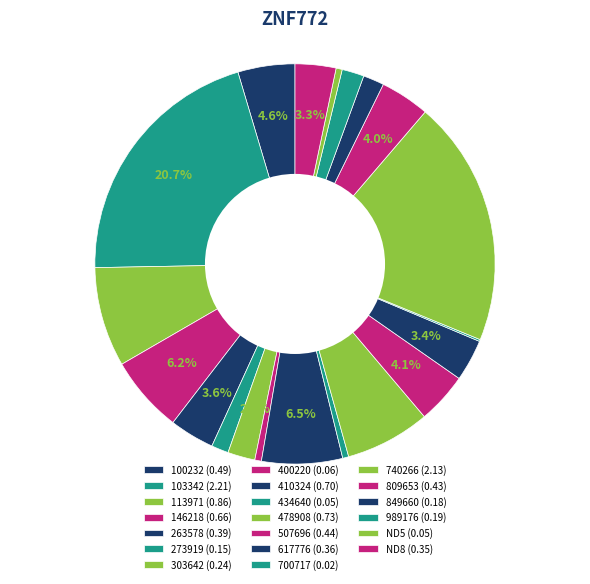

Which has a higher value, 410324 or 146218?

410324